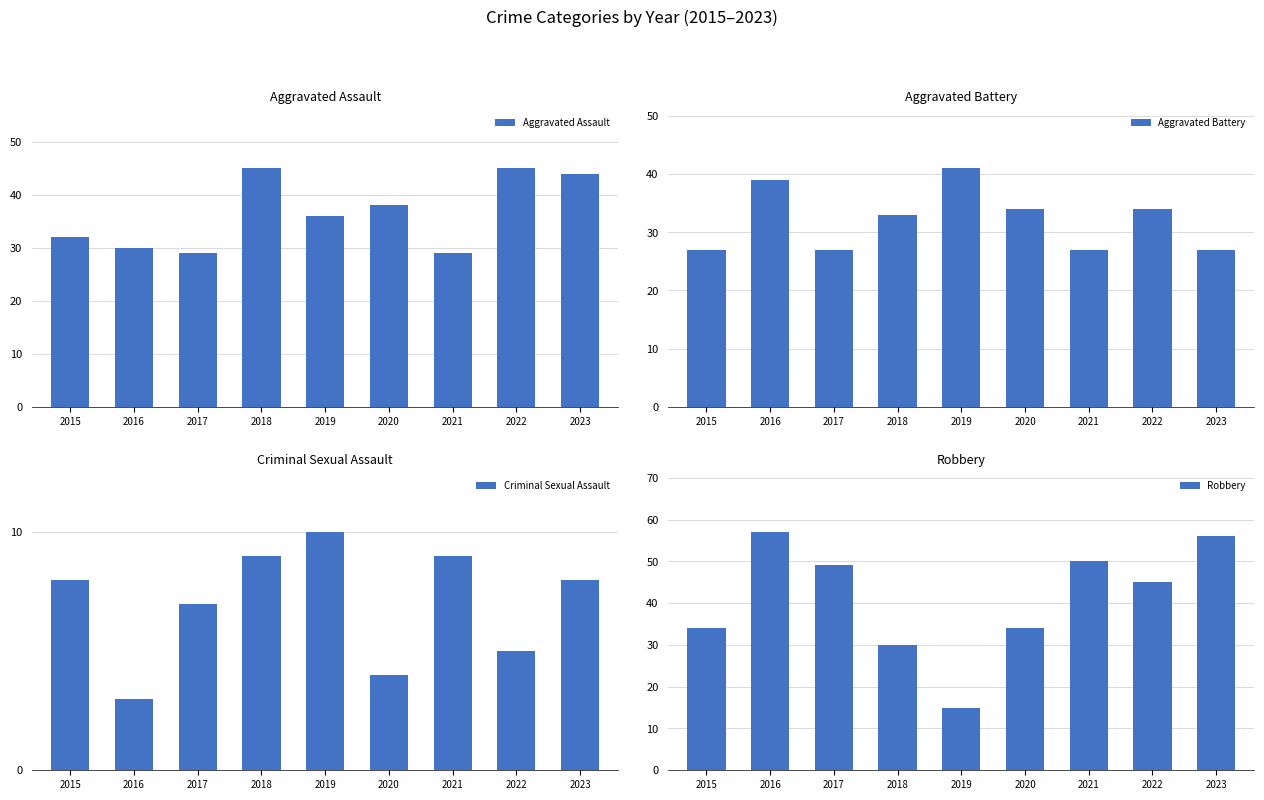

What value does the Aggravated Battery series have at 2019, to the nearest 5?

40